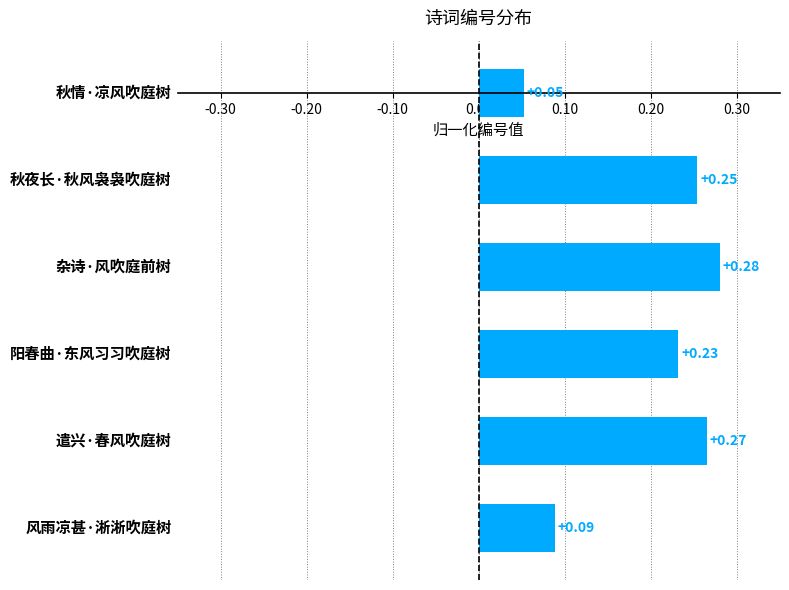

What is the sum of all values?

1.2